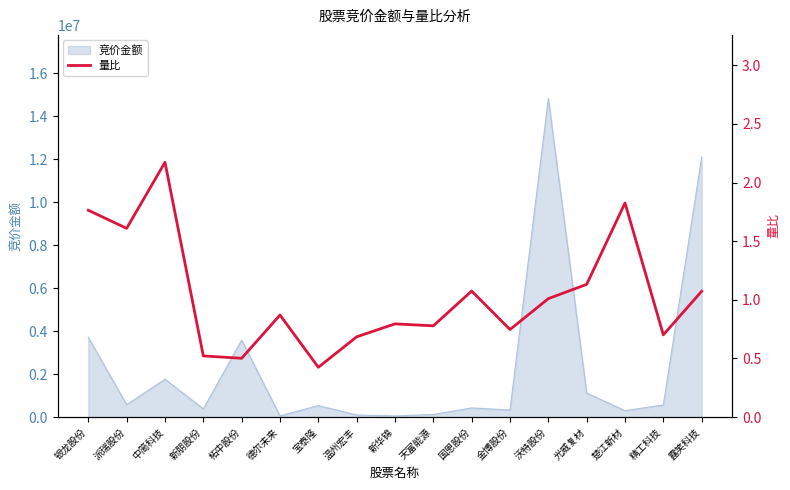

Does the chart display data point markers on the line(s)?

No